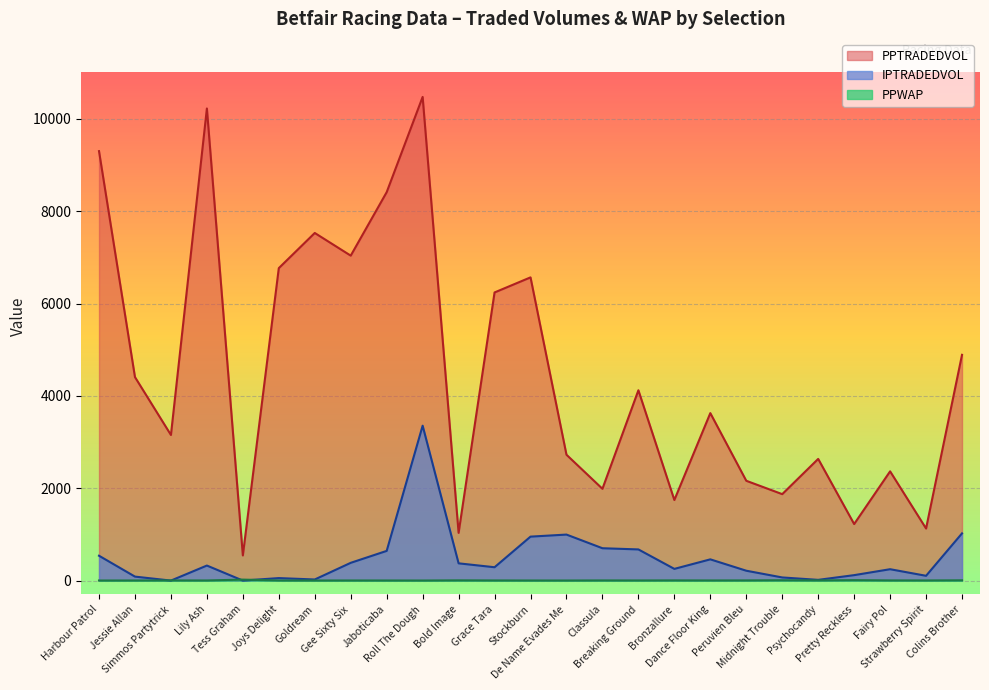

The value of PPTRADEDVOL at Peruvien Bleu is 2162.1. True or false?

True